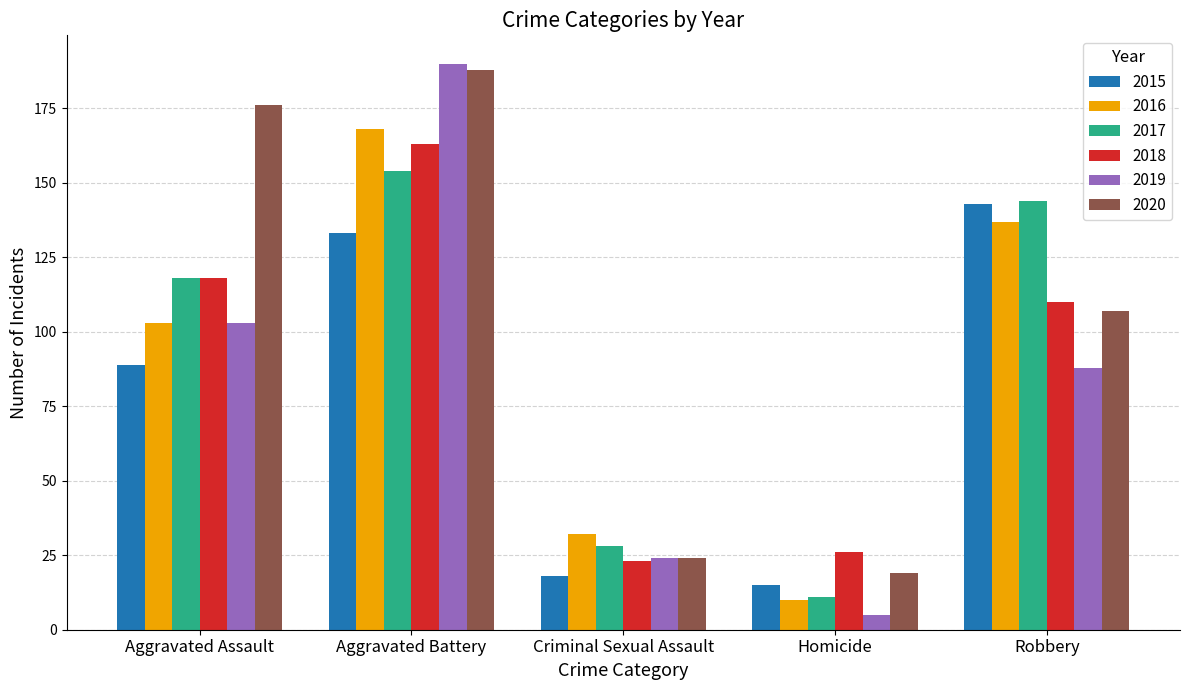

How many values in the 2020 series are below 107?

2